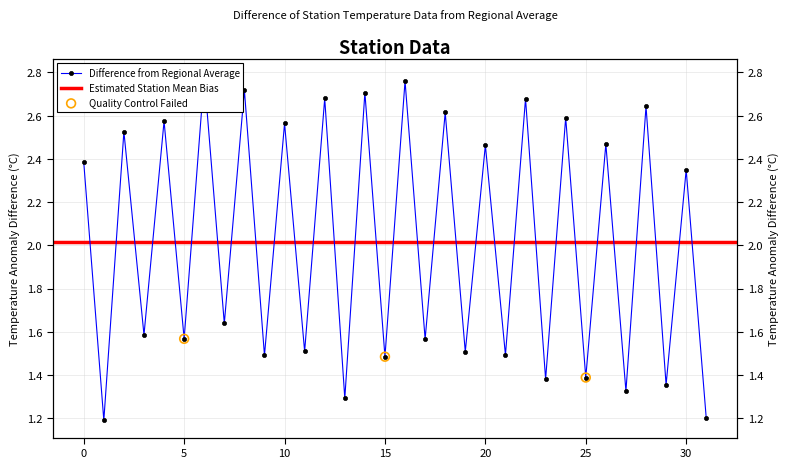

What is the ratio of the value at 18 to the value at 22?

1.0